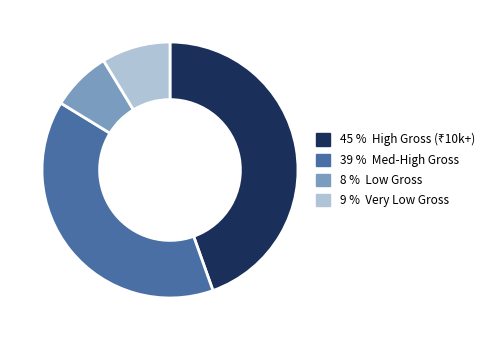

Is there any slice that represents more than half of the pie?

No